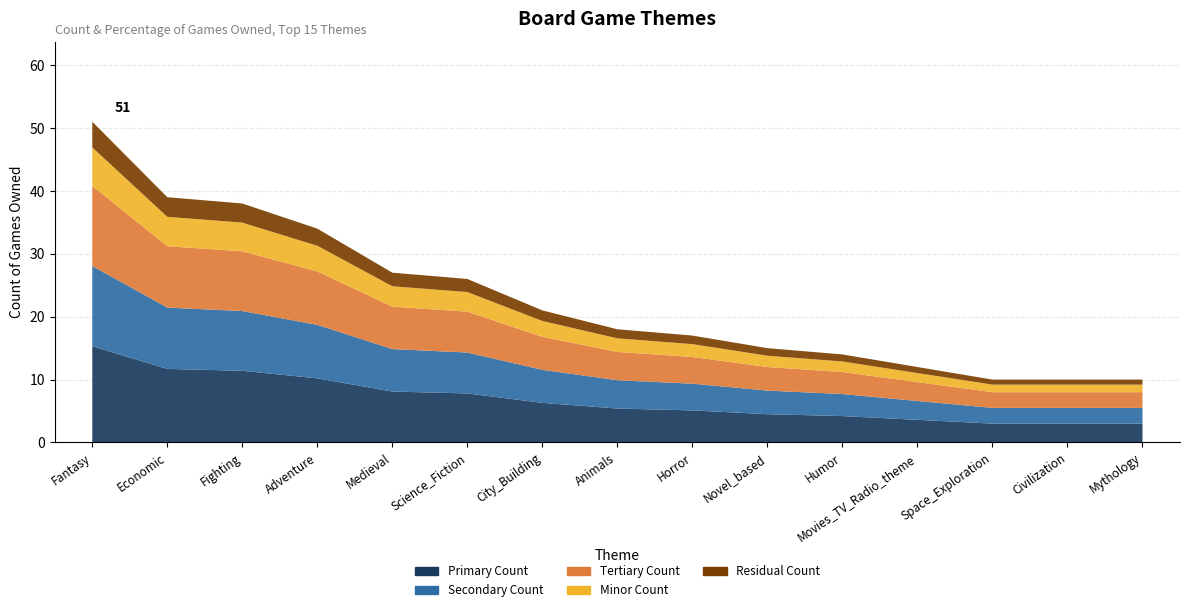

Reading right to left, transcribe all the data shown in this chart.

owned219count: Mythology=10.0	Civilization=10.0	Space_Exploration=10.0	Movies_TV_Radio_theme=12.0	Humor=14.0	Novel_based=15.0	Horror=17.0	Animals=18.0	City_Building=21.0	Science_Fiction=26.0	Medieval=27.0	Adventure=34.0	Fighting=38.0	Economic=39.0	Fantasy=51.0
owned219percentage: Mythology=0.0	Civilization=0.0	Space_Exploration=0.0	Movies_TV_Radio_theme=0.1	Humor=0.1	Novel_based=0.1	Horror=0.1	Animals=0.1	City_Building=0.1	Science_Fiction=0.1	Medieval=0.1	Adventure=0.2	Fighting=0.2	Economic=0.2	Fantasy=0.2